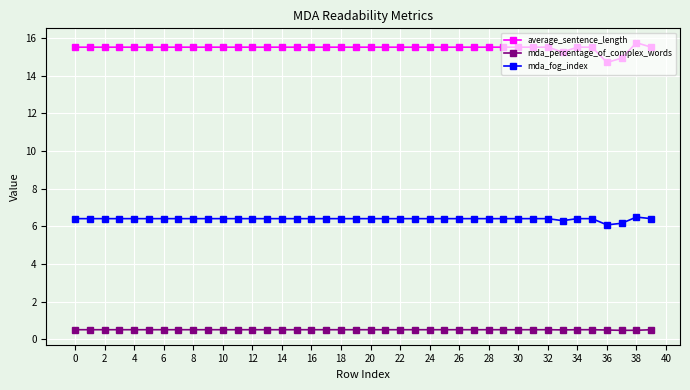

At how many categories does at least one series exceed 14?

40